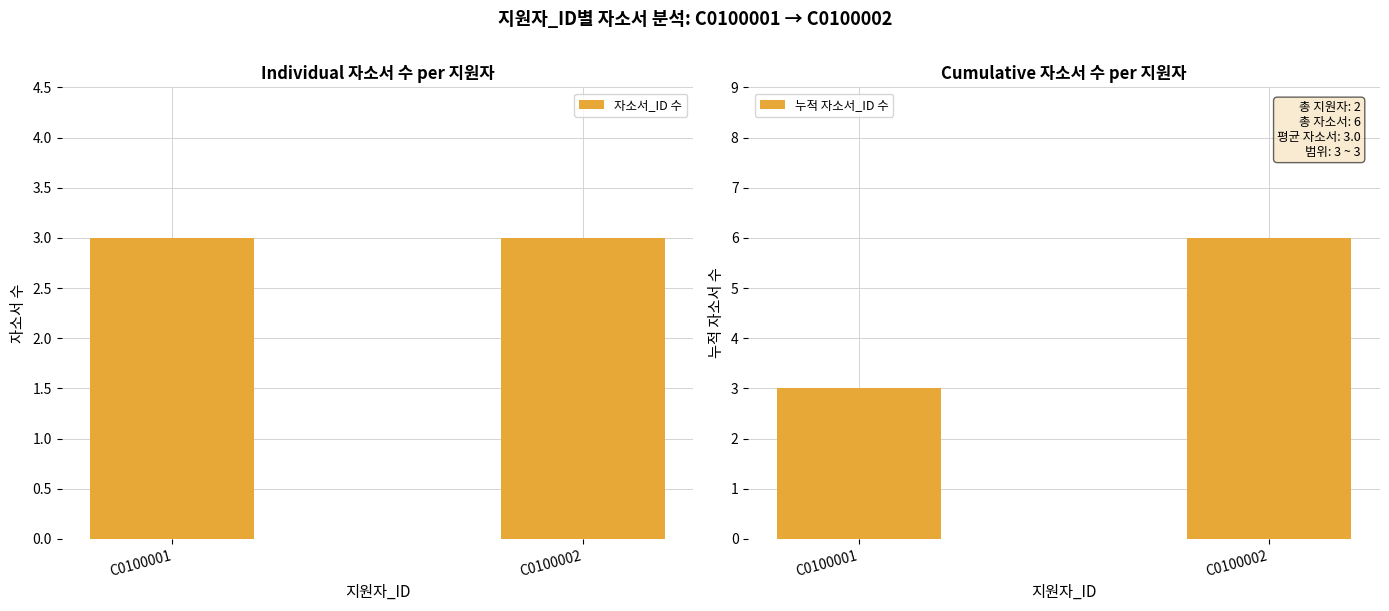

Rank the series at C0100002 from lowest to highest value.

자소서_ID 수, 누적 자소서_ID 수